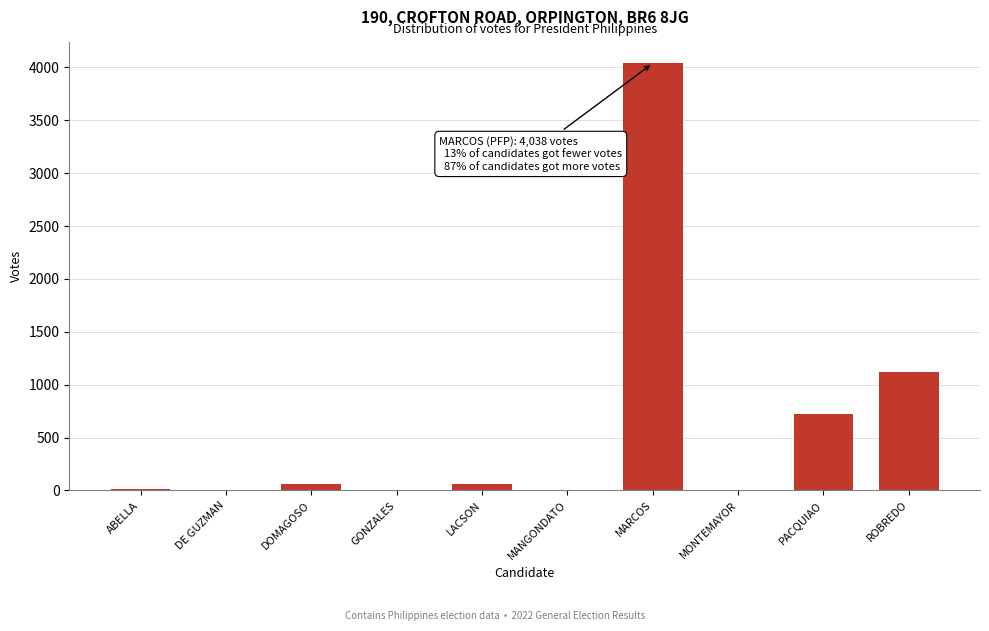

The chart shows a value of 1666 at MARCOS. True or false?

False